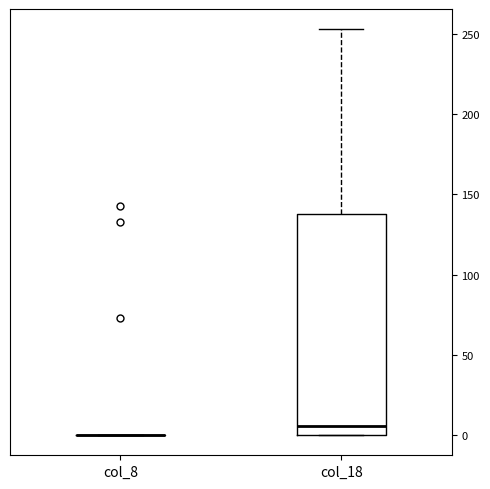

Reading left to right, read every box against the y-axis: the position of its median line, the range the box covers, and the ends of its whiskers. The values are not printed on the chart, so give them approximately, as read against the axis.

col_8: box collapsed to a line at 0, whiskers 0 to 0
col_18: median 5, box 0 to 140, whiskers 0 to 255